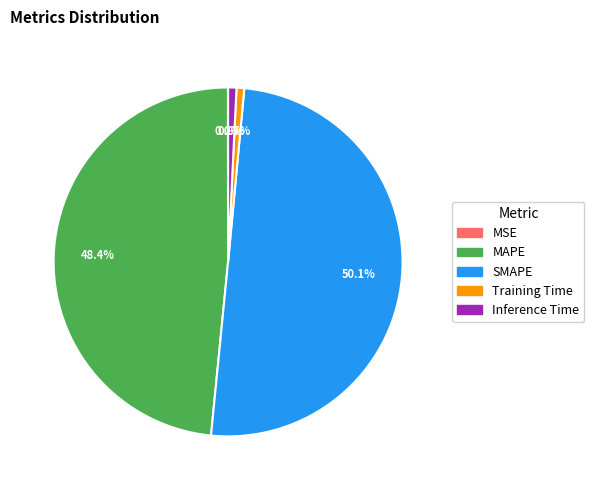

True or false: SMAPE accounts for 36% of the total.

False